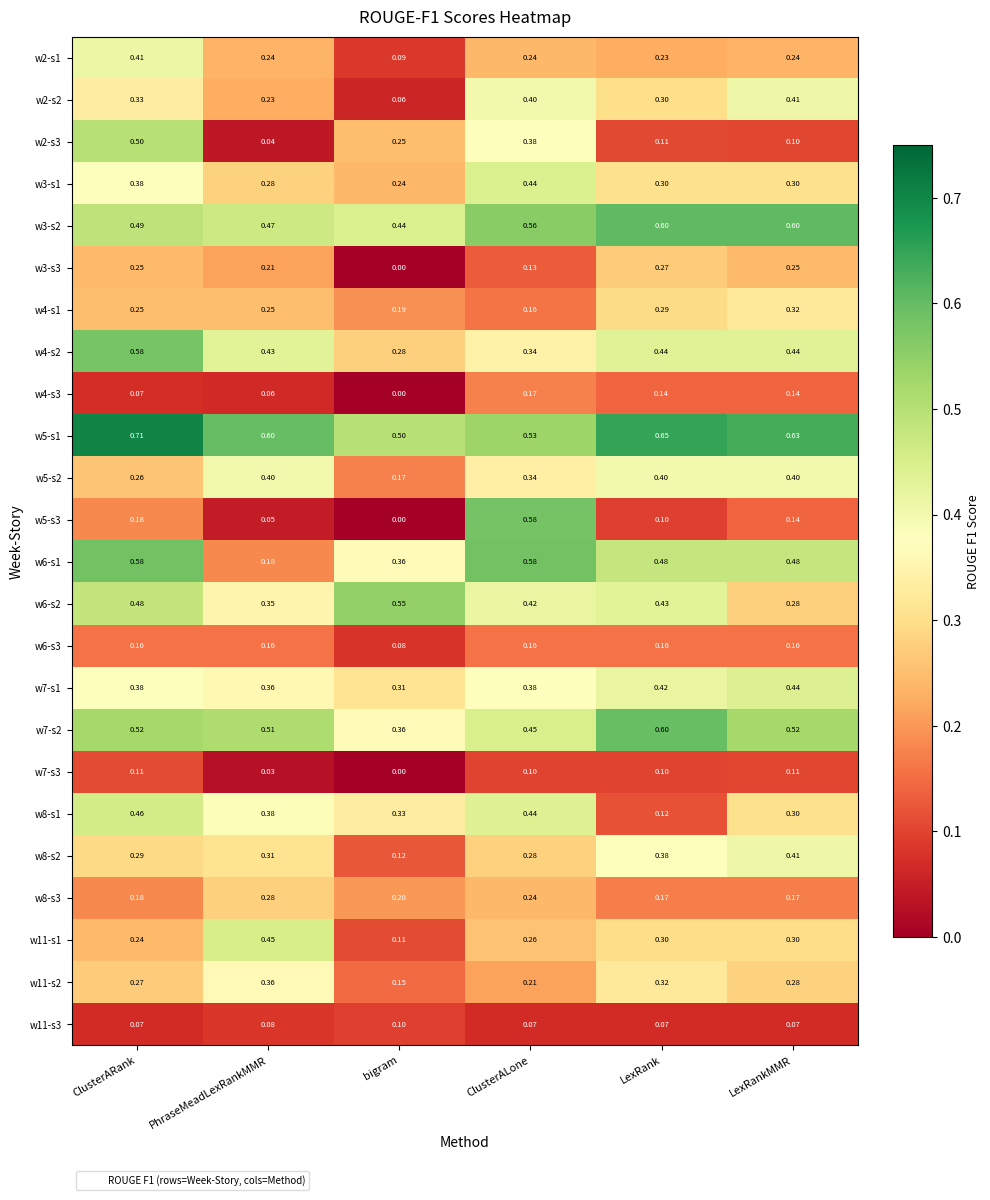

What is the total value across all series at LexRank?

7.4